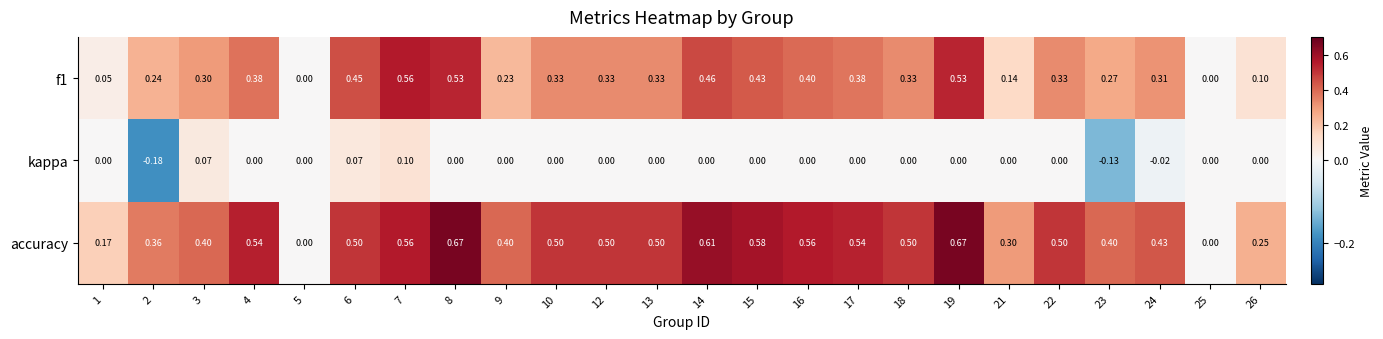

Count the number of data series in this chart.

3